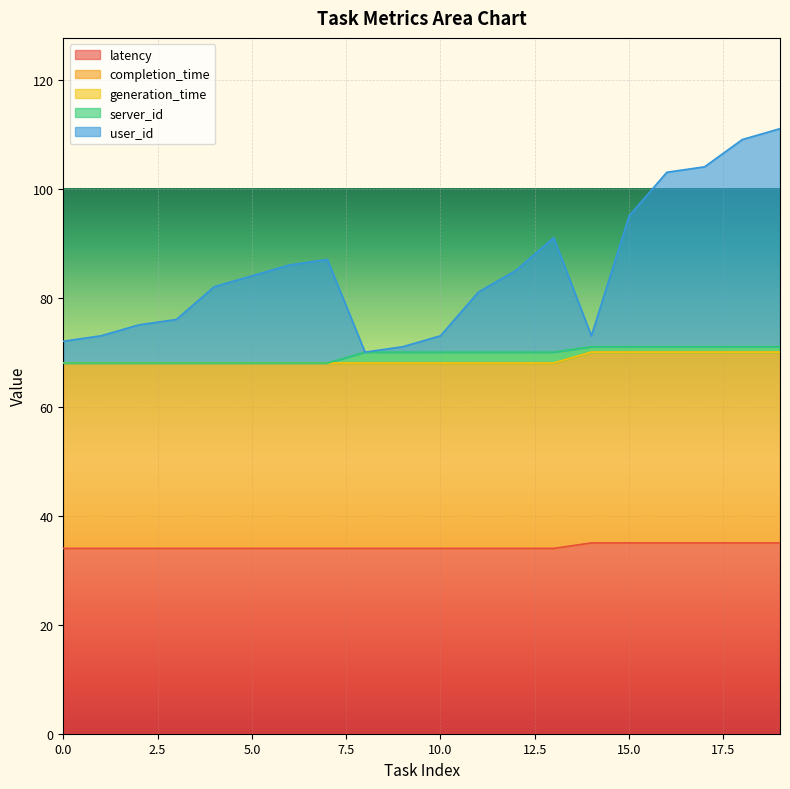

What is the difference between the maximum and minimum values in the latency series?

1